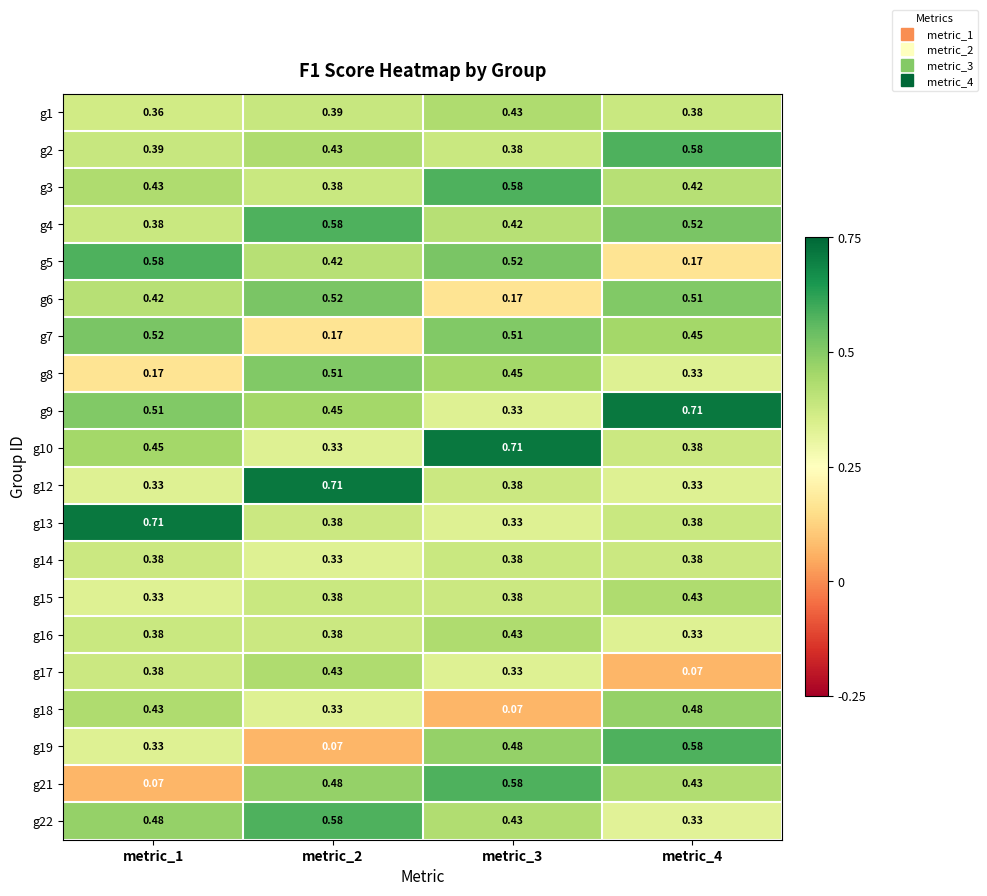

Is the value of g3 at metric_3 greater than the value of g9 at metric_4?

No